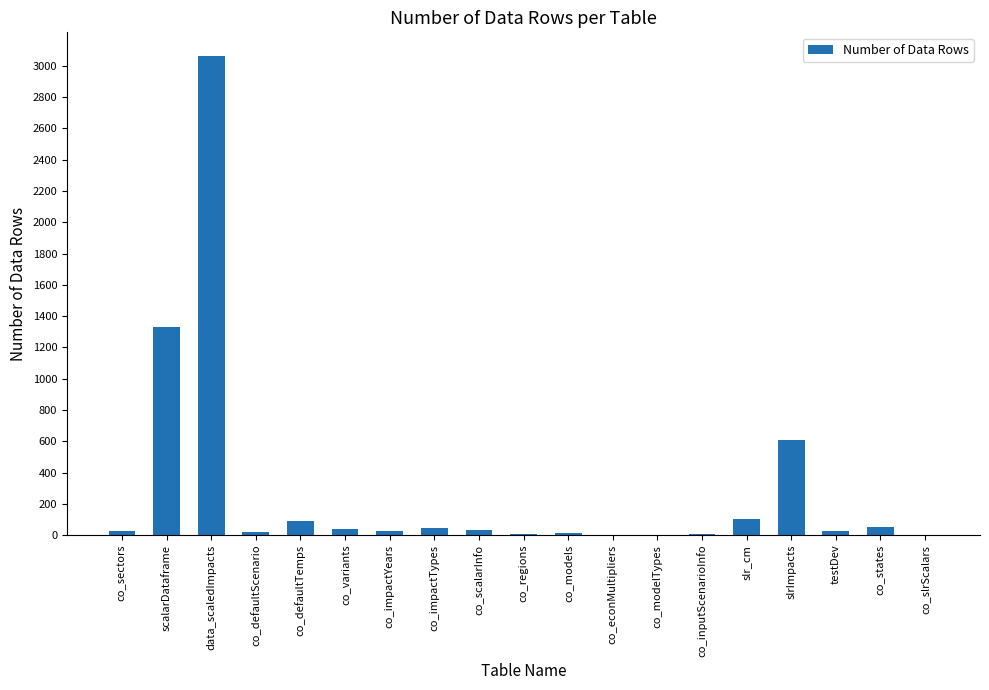

Where is the data nearest to the value 1531?

scalarDataframe